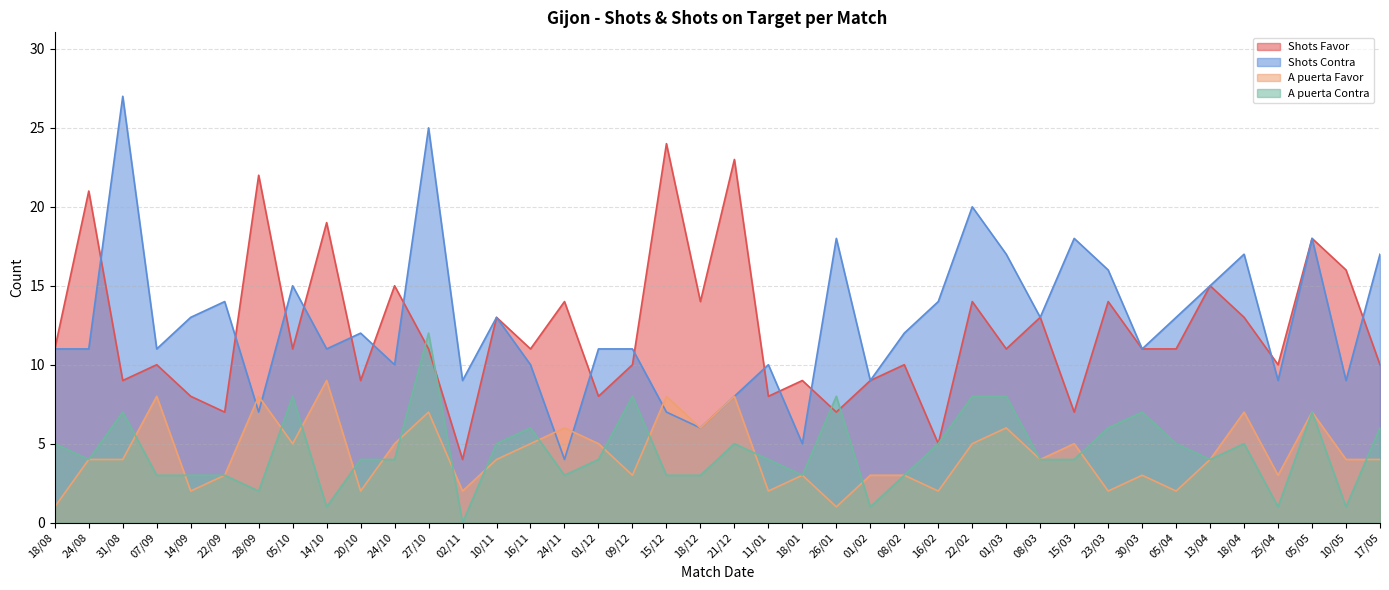

Reading left to right, list all the values displayed in this chart.

Shots Favor: 18/08=11	24/08=21	31/08=9	07/09=10	14/09=8	22/09=7	28/09=22	05/10=11	14/10=19	20/10=9	24/10=15	27/10=11	02/11=4	10/11=13	16/11=11	24/11=14	01/12=8	09/12=10	15/12=24	18/12=14	21/12=23	11/01=8	18/01=9	26/01=7	01/02=9	08/02=10	16/02=5	22/02=14	01/03=11	08/03=13	15/03=7	23/03=14	30/03=11	05/04=11	13/04=15	18/04=13	25/04=10	05/05=18	10/05=16	17/05=10
Shots Contra: 18/08=11	24/08=11	31/08=27	07/09=11	14/09=13	22/09=14	28/09=7	05/10=15	14/10=11	20/10=12	24/10=10	27/10=25	02/11=9	10/11=13	16/11=10	24/11=4	01/12=11	09/12=11	15/12=7	18/12=6	21/12=8	11/01=10	18/01=5	26/01=18	01/02=9	08/02=12	16/02=14	22/02=20	01/03=17	08/03=13	15/03=18	23/03=16	30/03=11	05/04=13	13/04=15	18/04=17	25/04=9	05/05=18	10/05=9	17/05=17
A puerta Favor: 18/08=1	24/08=4	31/08=4	07/09=8	14/09=2	22/09=3	28/09=8	05/10=5	14/10=9	20/10=2	24/10=5	27/10=7	02/11=2	10/11=4	16/11=5	24/11=6	01/12=5	09/12=3	15/12=8	18/12=6	21/12=8	11/01=2	18/01=3	26/01=1	01/02=3	08/02=3	16/02=2	22/02=5	01/03=6	08/03=4	15/03=5	23/03=2	30/03=3	05/04=2	13/04=4	18/04=7	25/04=3	05/05=7	10/05=4	17/05=4
A puerta Contra: 18/08=5	24/08=4	31/08=7	07/09=3	14/09=3	22/09=3	28/09=2	05/10=8	14/10=1	20/10=4	24/10=4	27/10=12	02/11=0	10/11=5	16/11=6	24/11=3	01/12=4	09/12=8	15/12=3	18/12=3	21/12=5	11/01=4	18/01=3	26/01=8	01/02=1	08/02=3	16/02=5	22/02=8	01/03=8	08/03=4	15/03=4	23/03=6	30/03=7	05/04=5	13/04=4	18/04=5	25/04=1	05/05=7	10/05=1	17/05=6